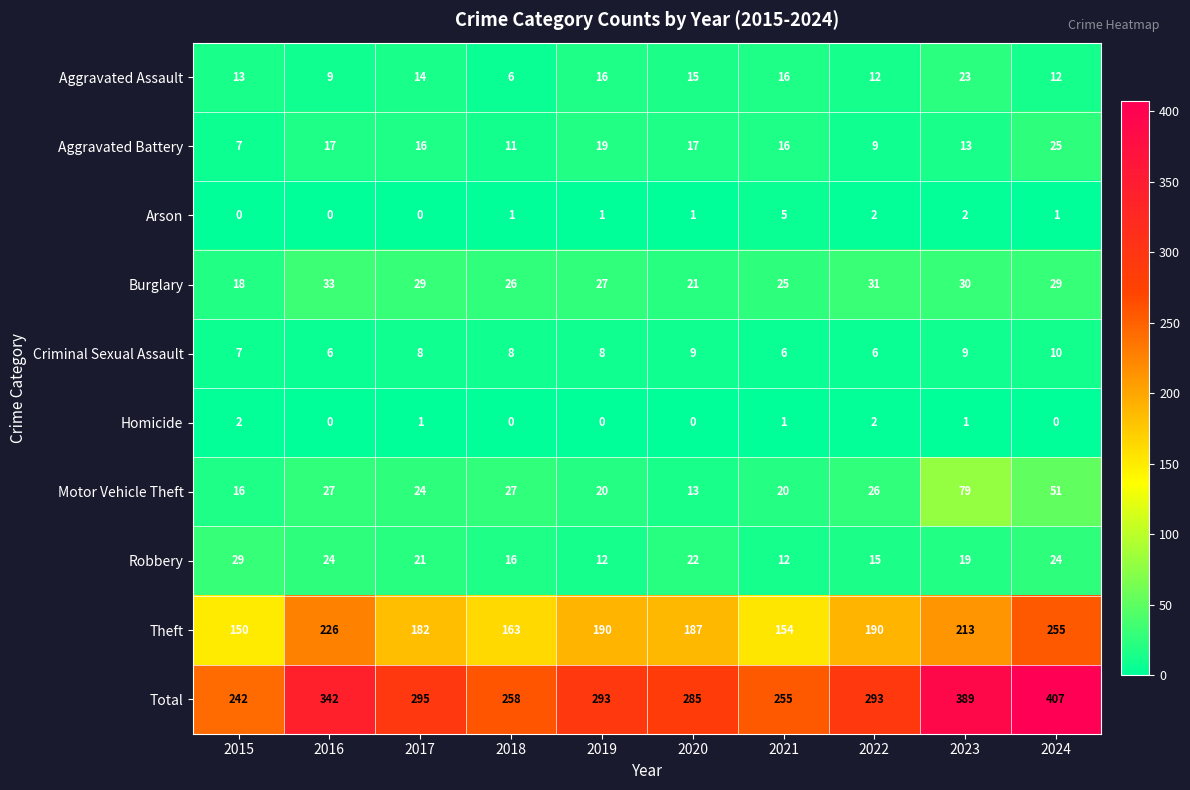

Which category has the highest value in the Total series?

2024